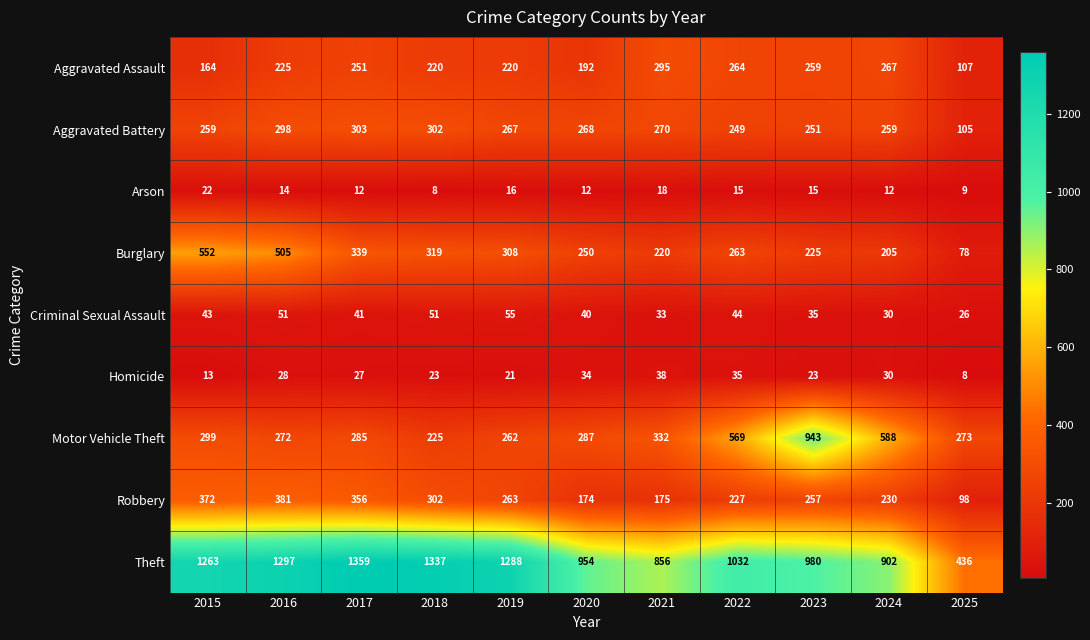

What is the difference between the highest and lowest values at 2023?

965